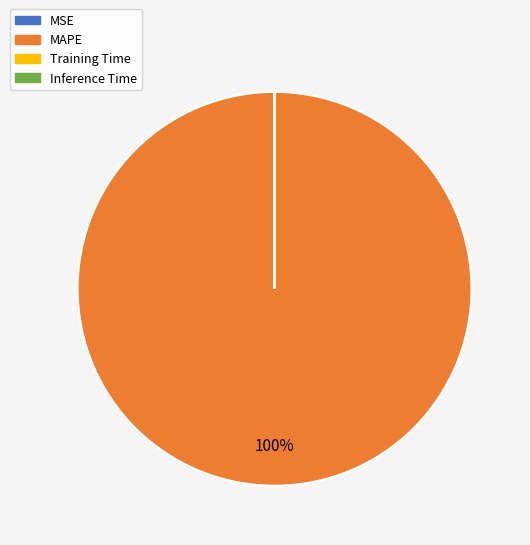

To the nearest percent, what percentage of the pie is MAPE?

100%